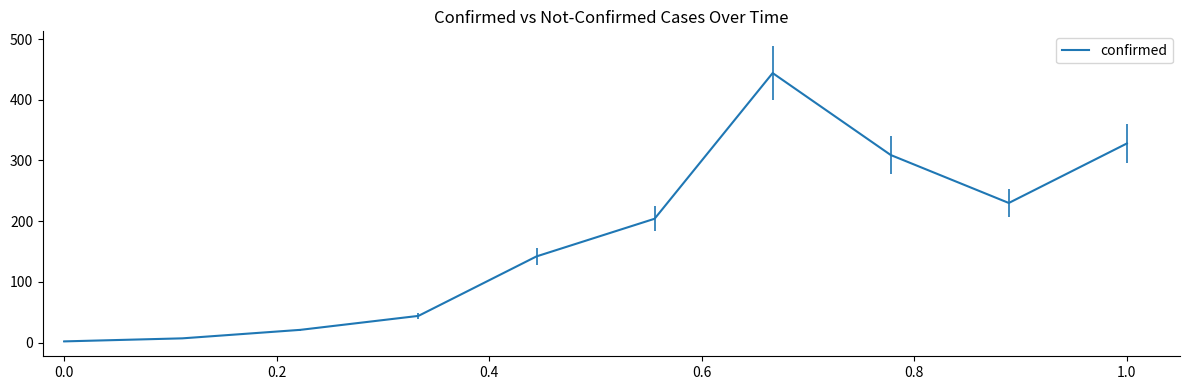

What is the maximum value shown in the chart?

444